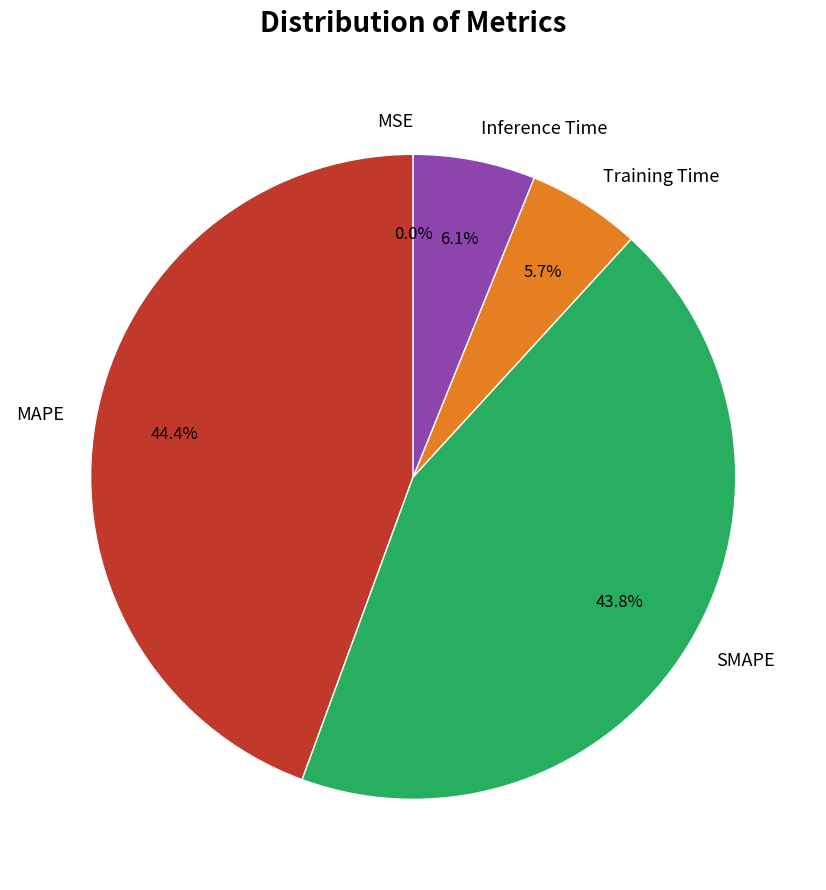

Does SMAPE account for over 50% of the chart?

No